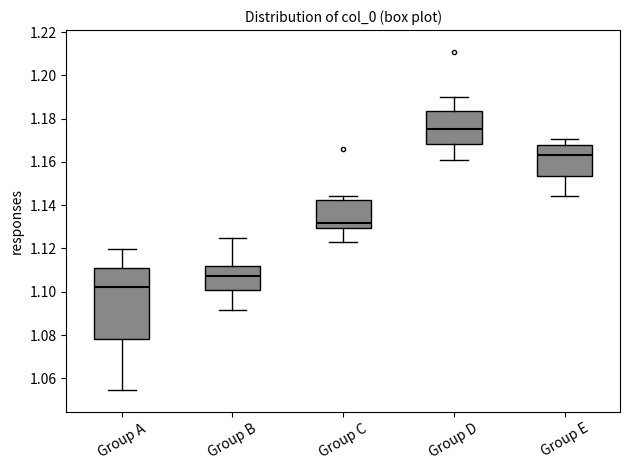

Reading left to right, read every box against the y-axis: the position of its median line, the range the box covers, and the ends of its whiskers. The values are not printed on the chart, so give them approximately, as read against the axis.

Group A: median 1.102, box 1.078 to 1.110, whiskers 1.054 to 1.120
Group B: median 1.108, box 1.100 to 1.112, whiskers 1.092 to 1.124
Group C: median 1.132, box 1.130 to 1.142, whiskers 1.124 to 1.144
Group D: median 1.176, box 1.168 to 1.184, whiskers 1.160 to 1.190
Group E: median 1.164, box 1.154 to 1.168, whiskers 1.144 to 1.170